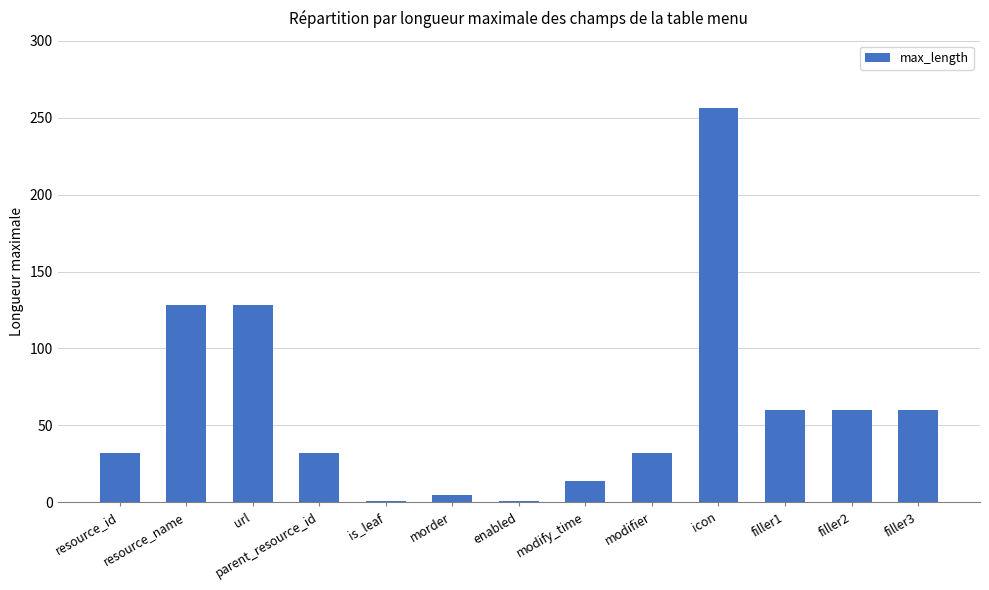

What is the change in value from resource_name to morder?

-123